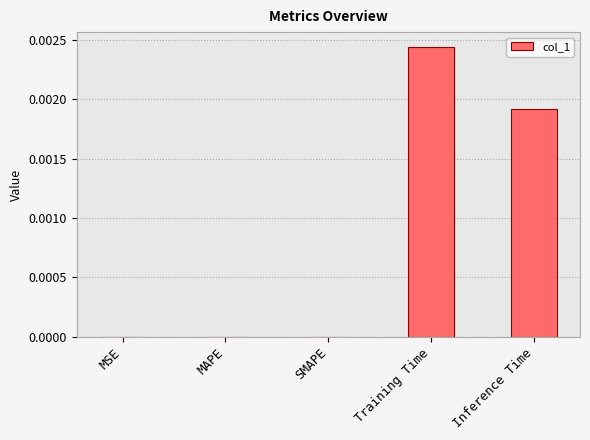

Count the number of categories in the chart.

5